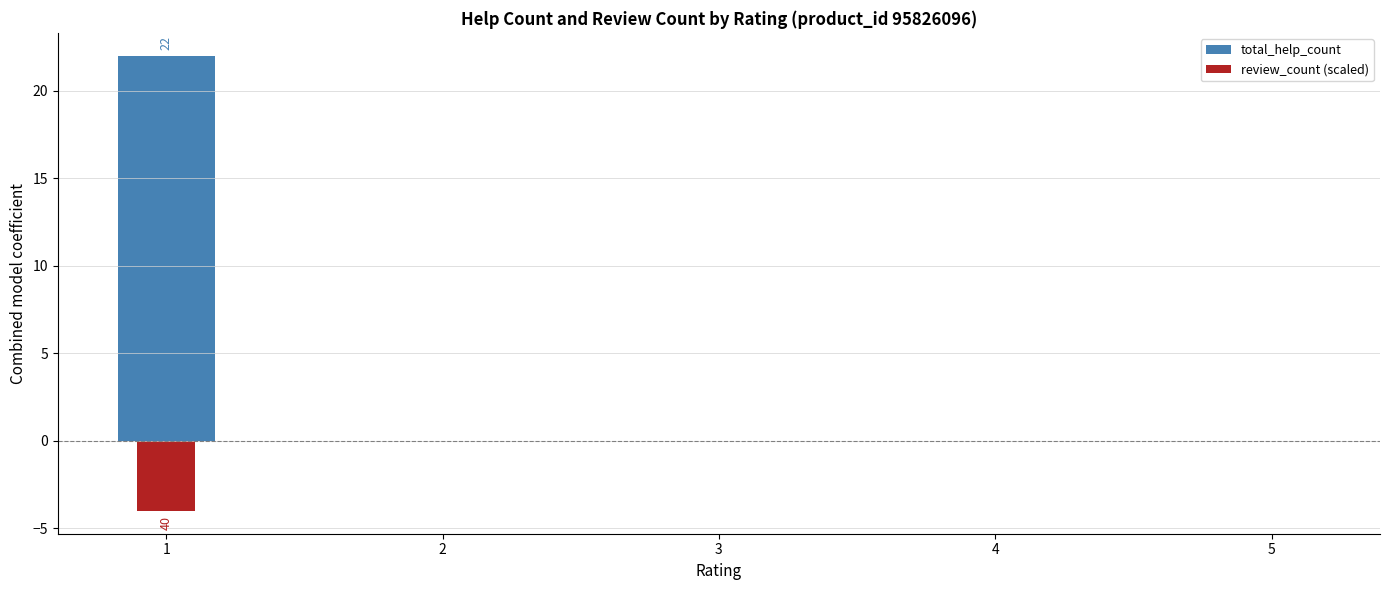

Count the review_count (scaled) values in the range 0 to 1.

4